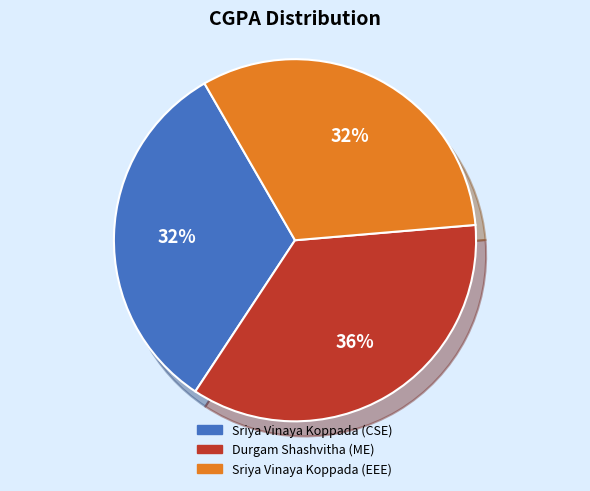

Is the sum of Sriya Vinaya Koppada (CSE) and Durgam Shashvitha (ME) greater than half?

Yes